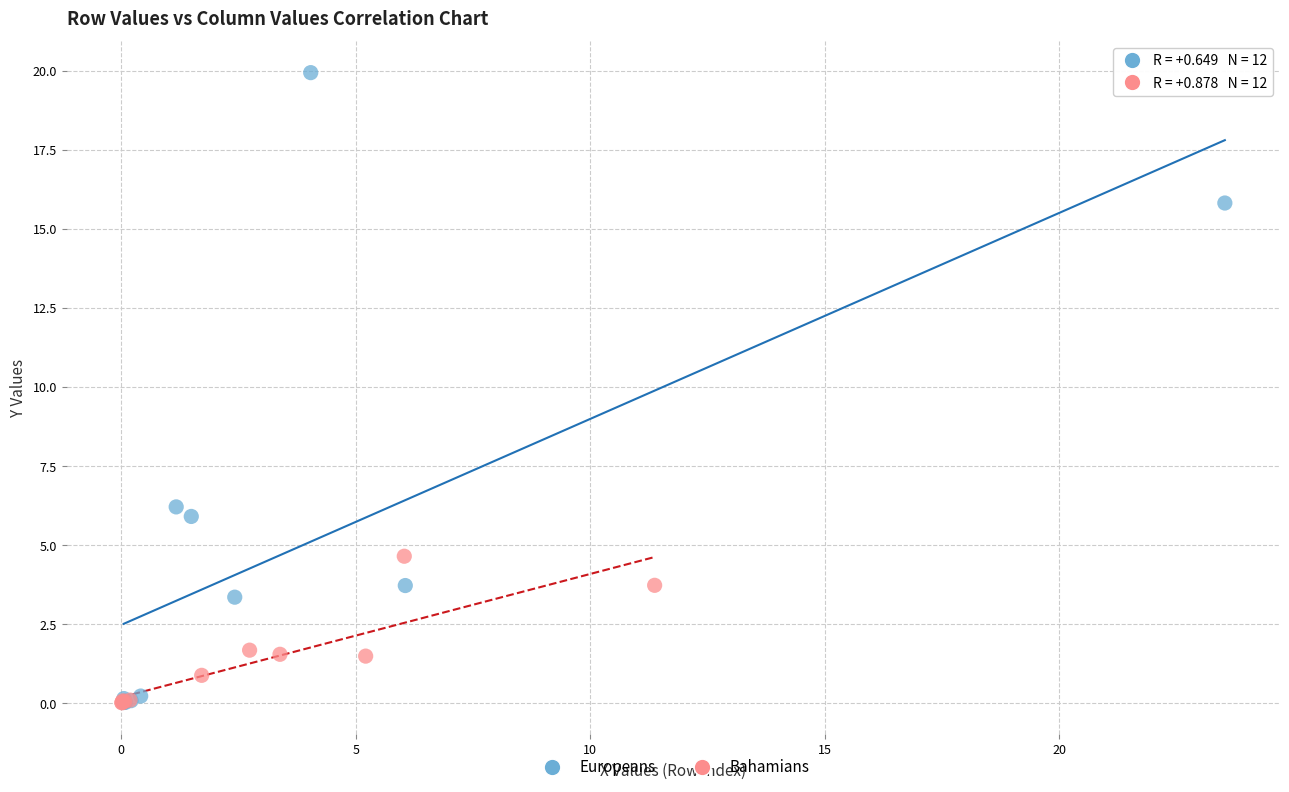

Which series has the widest spread of Y values?

Europeans